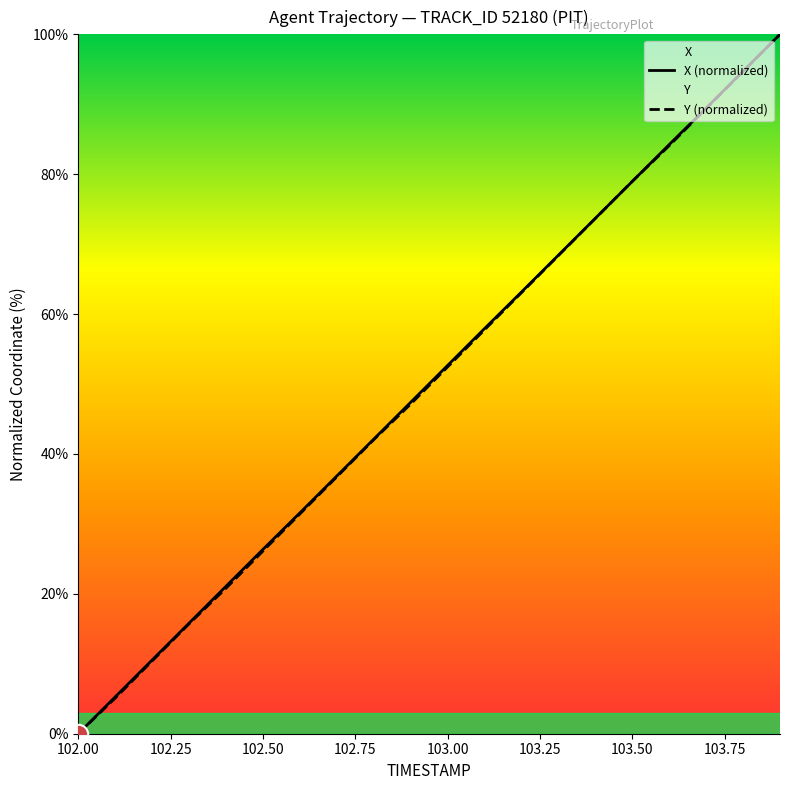

How many data points in Y (normalized) are less than 52?

10